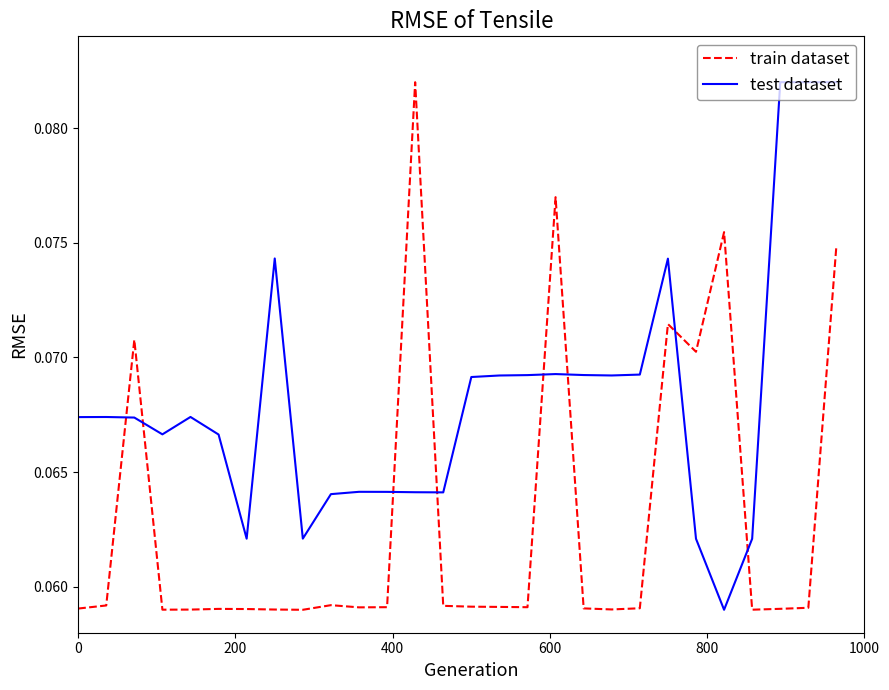

What are all the series names shown in the legend?

train dataset, test dataset